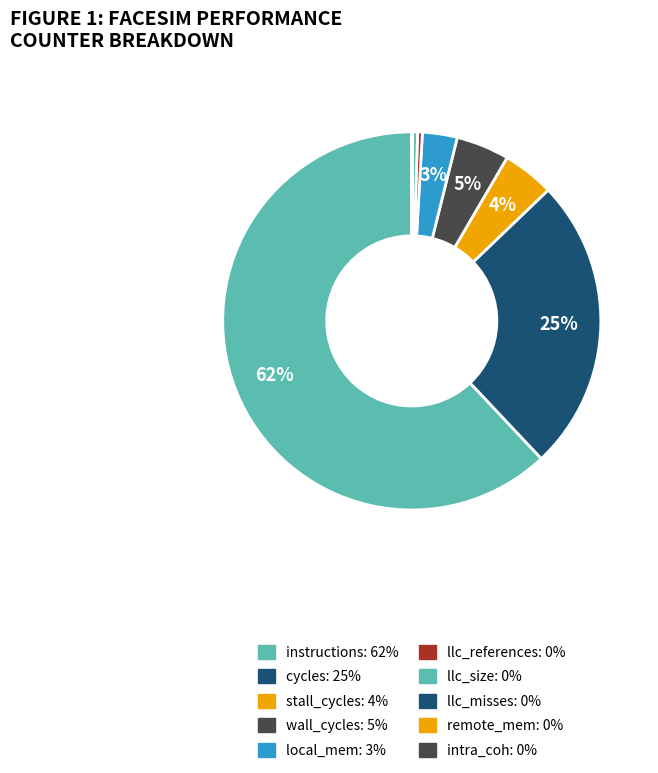

Combined, do instructions and local_mem account for over 50%?

Yes